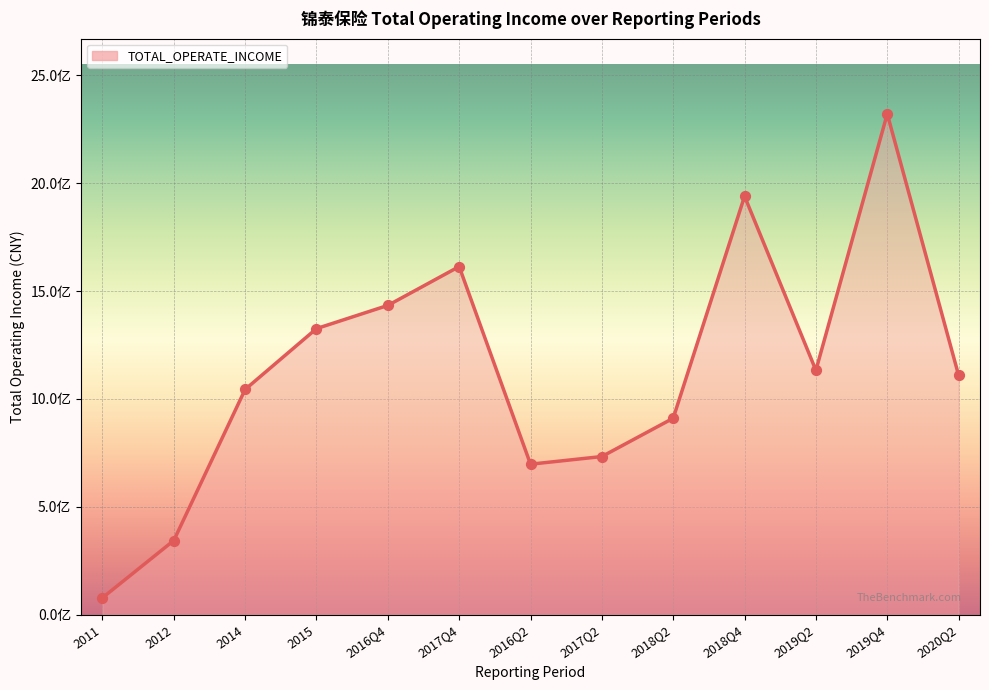

Which has a higher value, 2011 or 2012?

2012